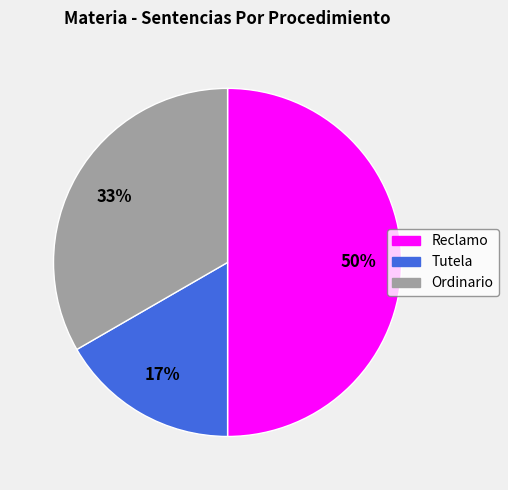

Which category has the biggest portion of the pie?

Reclamo